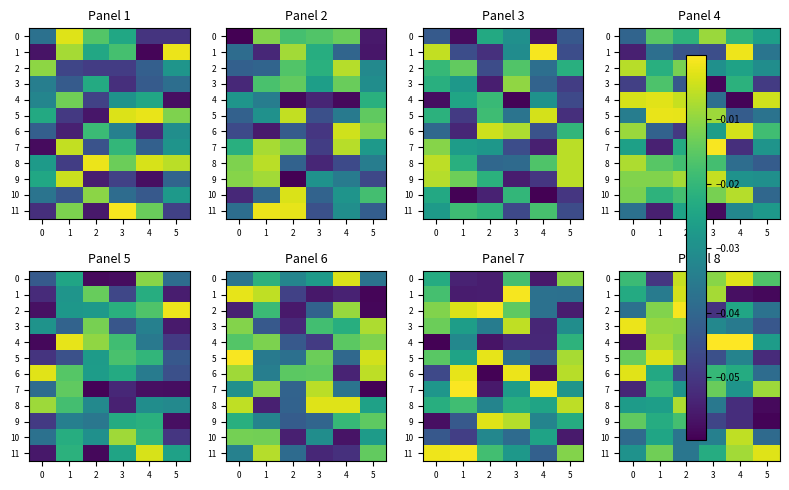

Which series has the widest spread of values?

4